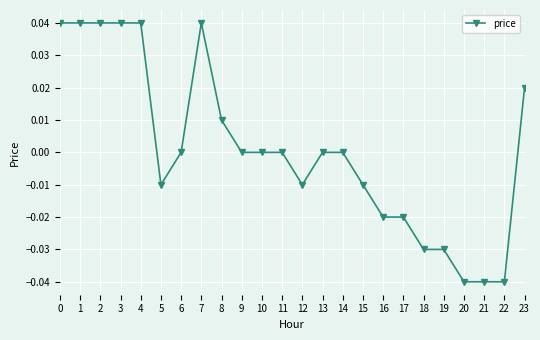

The chart shows a value of 0.0 at 10. True or false?

True